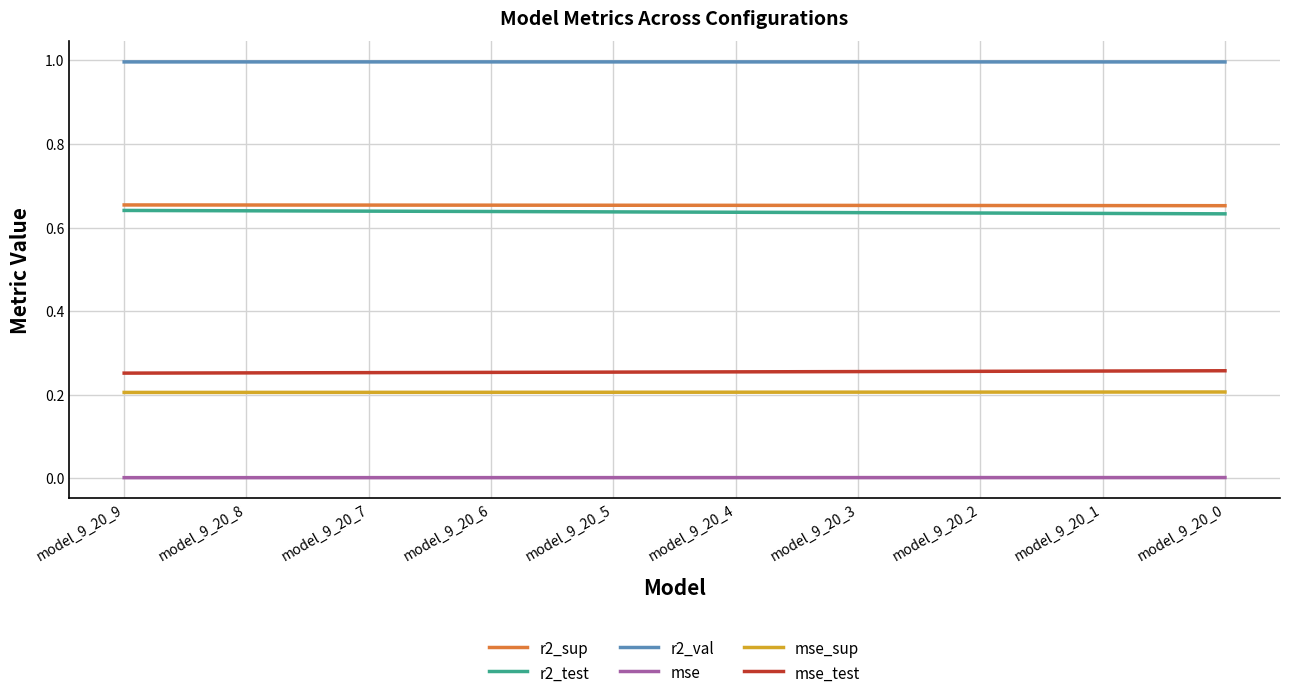

What is the greatest value displayed?

1.0